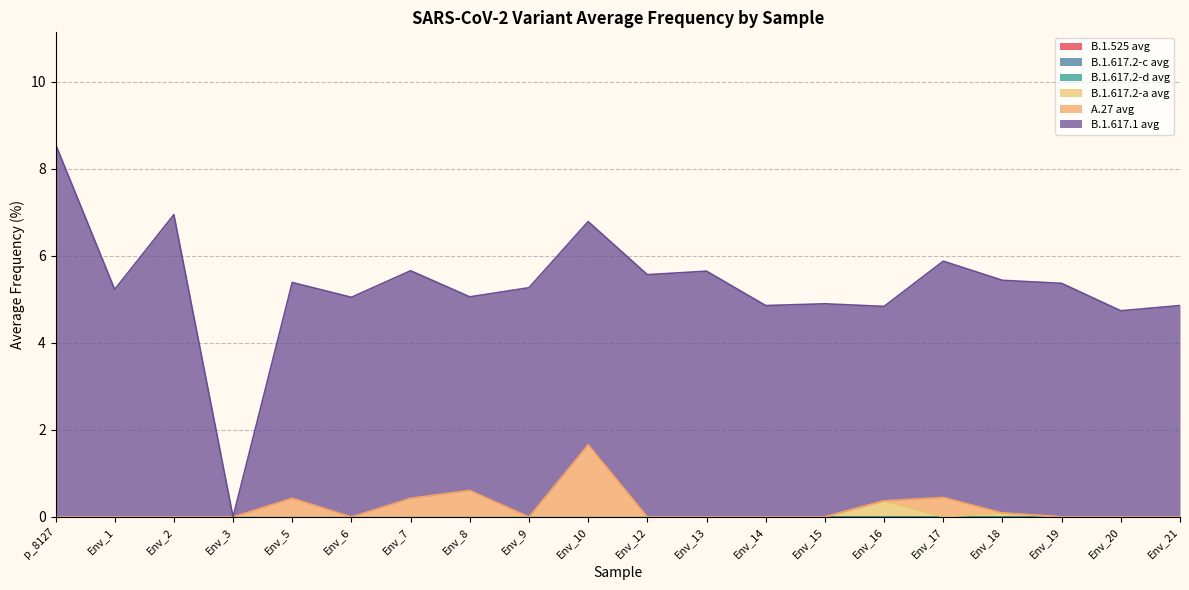

True or false: B.1.617.2-d avg and B.1.525 avg intersect in this chart.

False